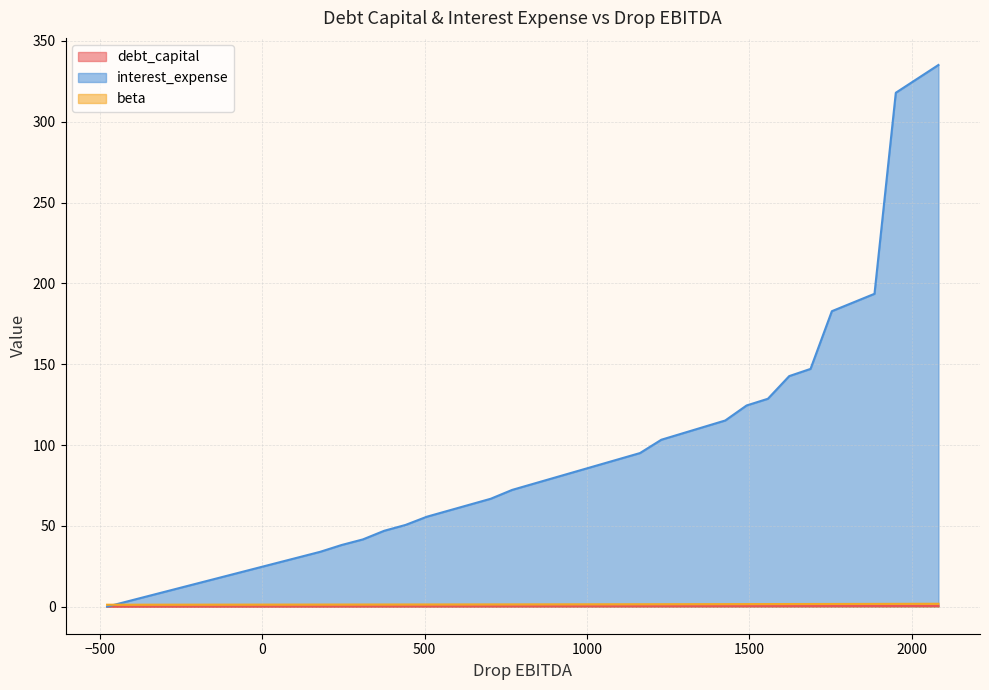

True or false: debt_capital and interest_expense intersect in this chart.

False